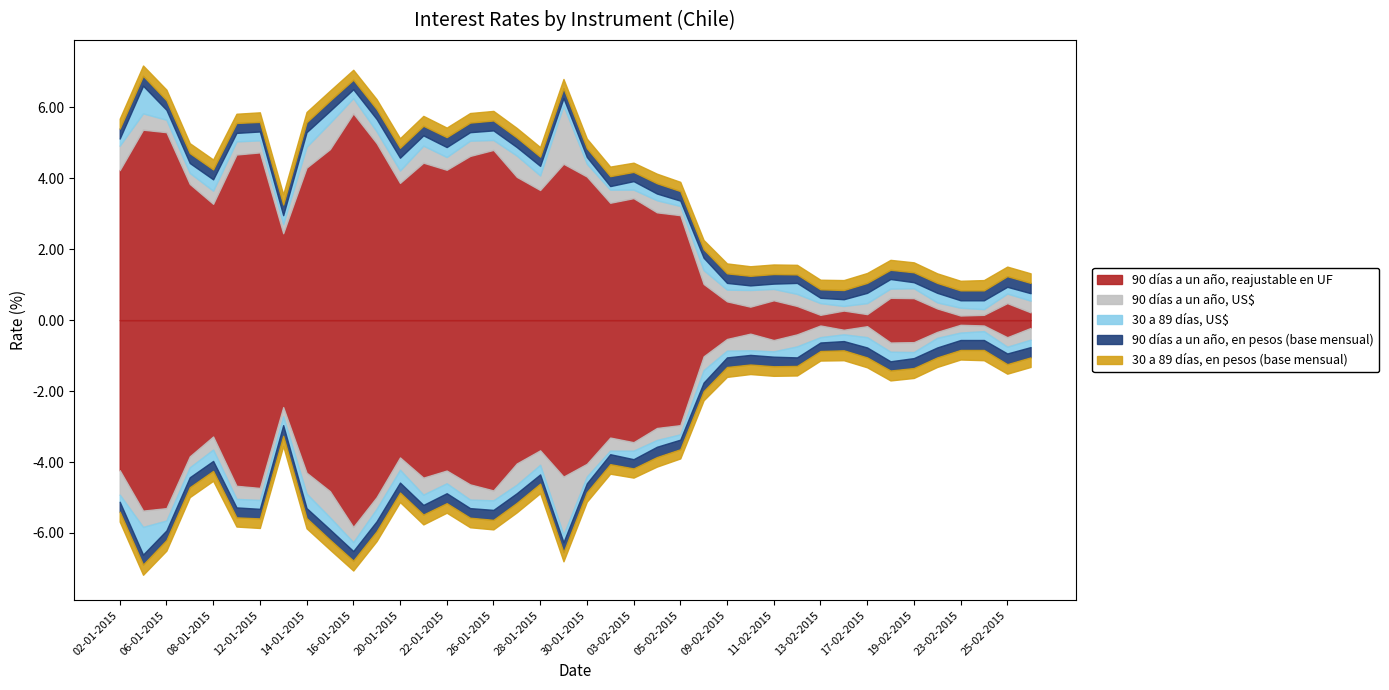

Reading left to right, transcribe all the data shown in this chart.

90 días a un año, reajustable en UF: 4.2	5.4	5.3	3.8	3.3	4.7	4.7	2.5	4.3	4.8	5.8	5.0	3.9	4.4	4.2	4.6	4.8	4.0	3.7	4.4	4.0	3.3	3.4	3.0	3.0	1.0	0.5	0.4	0.6	0.4	0.1	0.3	0.2	0.6	0.6	0.3	0.1	0.1	0.5	0.2
90 días a un año, US$: 0.7	0.5	0.3	0.3	0.4	0.4	0.3	0.3	0.6	0.7	0.4	0.3	0.3	0.5	0.4	0.4	0.3	0.6	0.4	1.6	0.4	0.4	0.2	0.3	0.3	0.4	0.3	0.5	0.3	0.3	0.3	0.1	0.3	0.3	0.3	0.2	0.2	0.2	0.3	0.3
30 a 89 días, US$: 0.2	0.8	0.3	0.3	0.3	0.2	0.2	0.2	0.4	0.3	0.2	0.3	0.4	0.3	0.3	0.2	0.3	0.2	0.3	0.2	0.2	0.1	0.2	0.2	0.1	0.3	0.2	0.1	0.1	0.3	0.1	0.2	0.3	0.3	0.2	0.3	0.2	0.2	0.2	0.2
90 días a un año, en pesos (base mensual): 0.3	0.3	0.3	0.3	0.3	0.3	0.3	0.3	0.3	0.3	0.3	0.3	0.3	0.3	0.3	0.3	0.3	0.3	0.3	0.3	0.2	0.3	0.3	0.3	0.3	0.2	0.3	0.3	0.3	0.2	0.2	0.3	0.3	0.3	0.3	0.3	0.3	0.3	0.3	0.3
30 a 89 días, en pesos (base mensual): 0.3	0.3	0.3	0.3	0.3	0.3	0.3	0.3	0.3	0.3	0.3	0.3	0.3	0.3	0.3	0.3	0.3	0.3	0.3	0.3	0.3	0.3	0.3	0.3	0.3	0.3	0.3	0.3	0.3	0.3	0.3	0.3	0.3	0.3	0.3	0.3	0.3	0.3	0.3	0.3